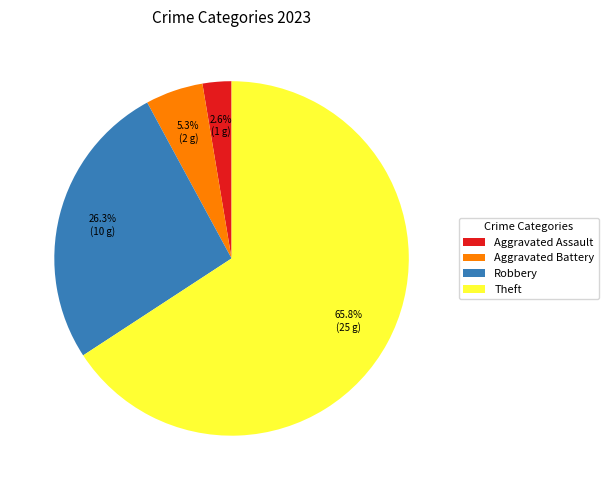

Is there any slice that represents more than half of the pie?

Yes